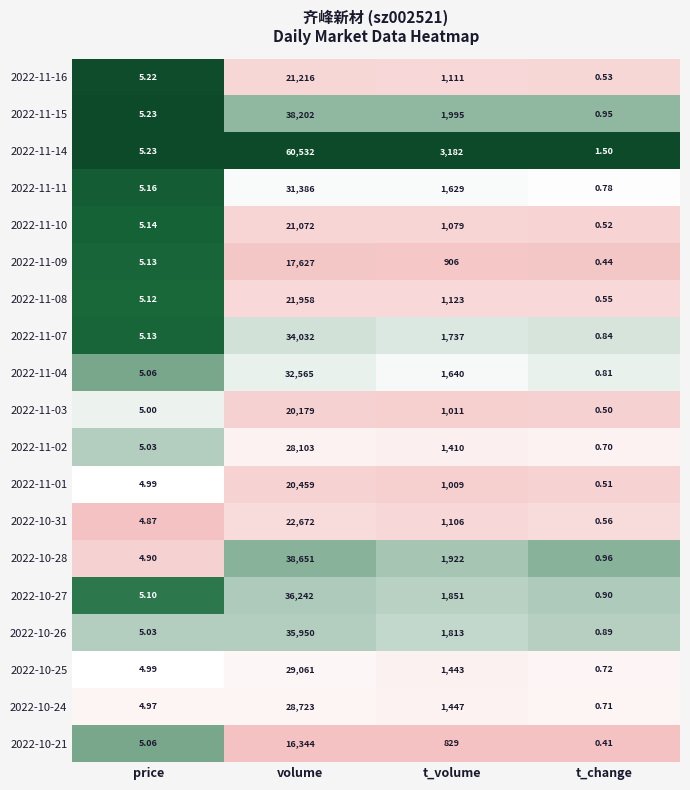

Where is 2022-11-03 nearest to the value 10089?

t_volume